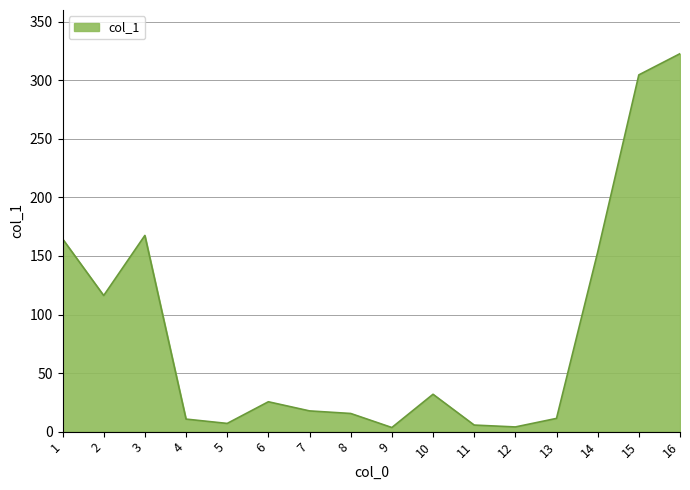

What is the maximum value shown in the chart?

322.7